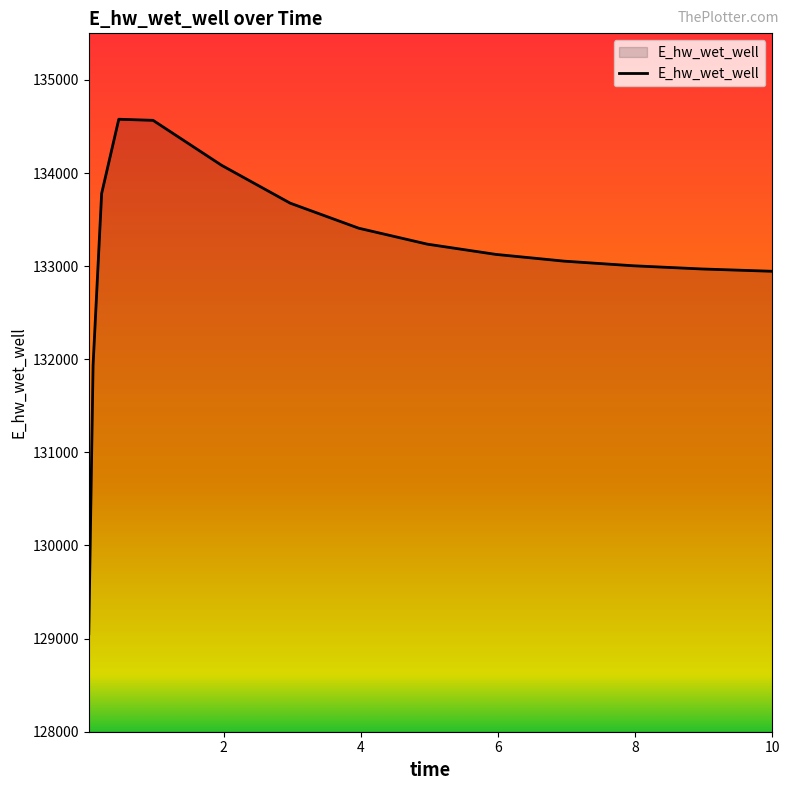

What is the difference between the maximum and minimum values?

5525.9